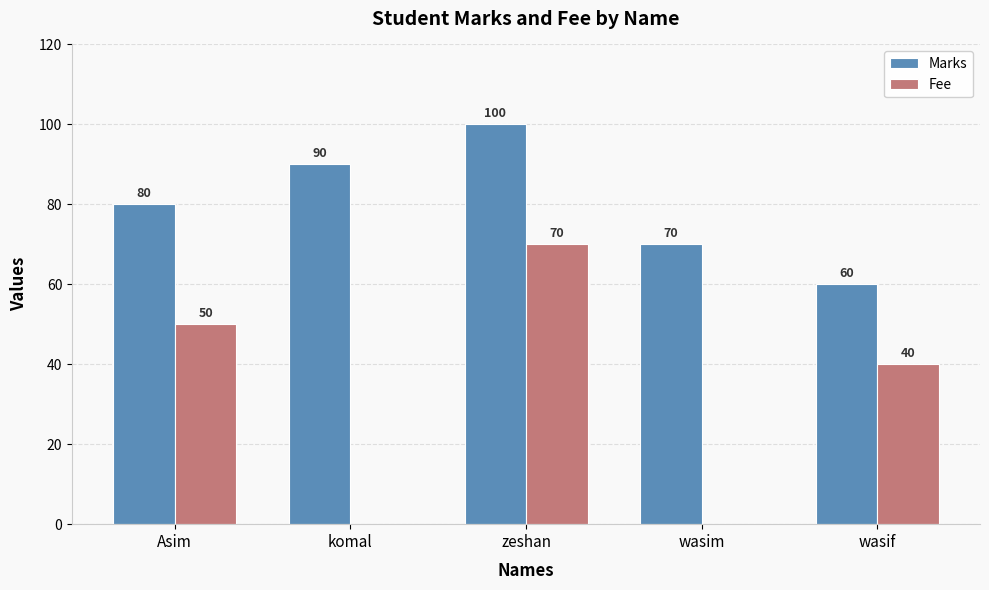

Reading right to left, what are all the values shown in this chart?

Marks: 60	70	100	90	80
Fee: 40	0	70	0	50